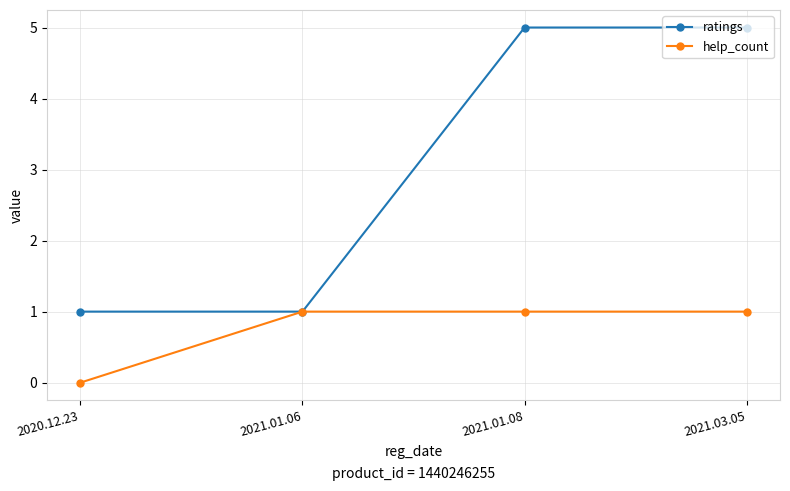

True or false: help_count has a value of 1 at 2021.01.08.

True